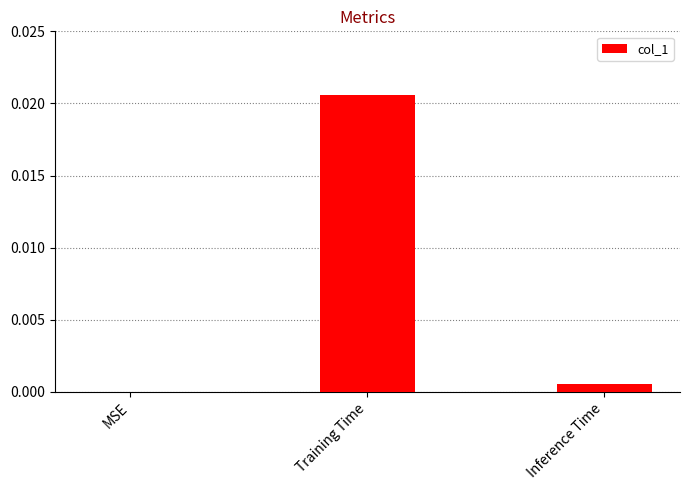

True or false: the data shows 0.0 at Training Time.

True